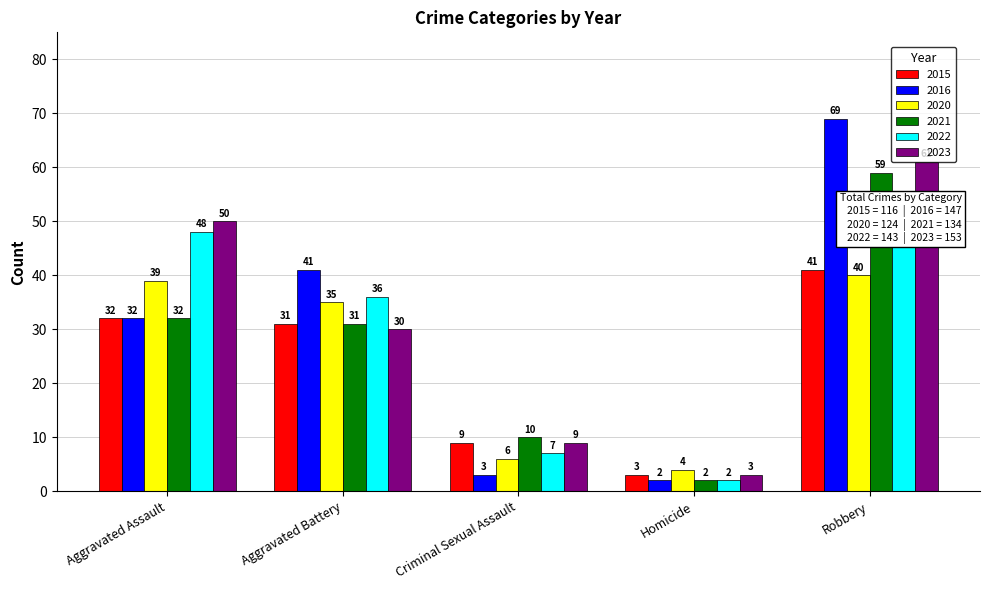

What is the value of the 2023 bar at the 3rd from the left?

9